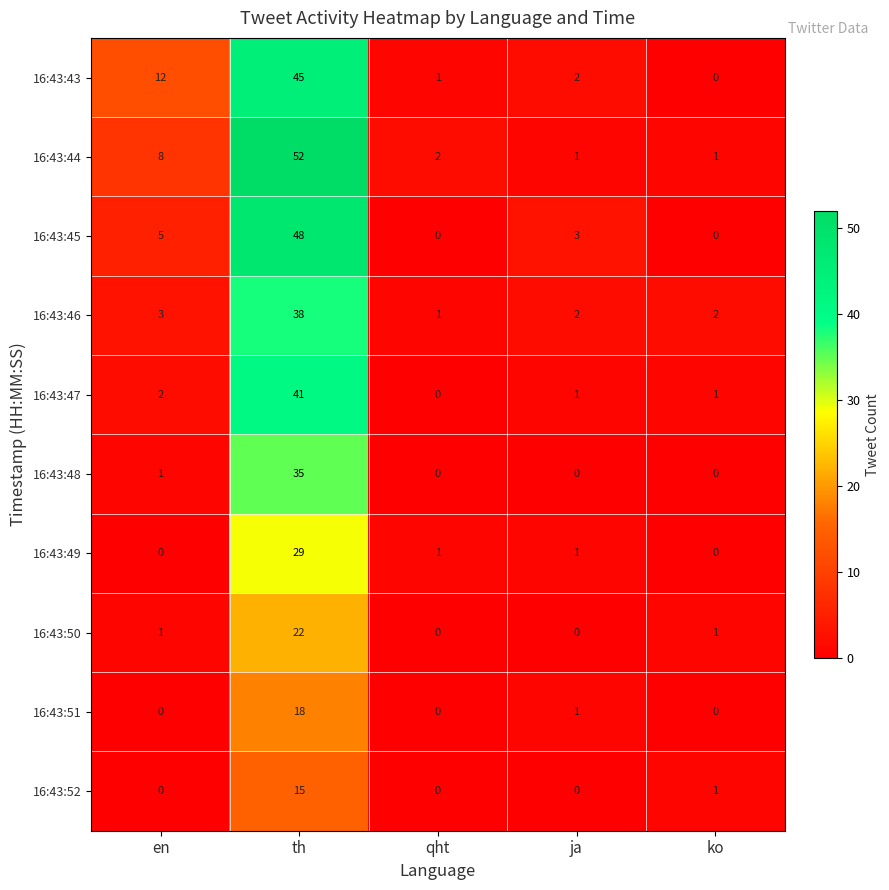

What is the difference between the maximum and minimum values in the 16:43:52 series?

15